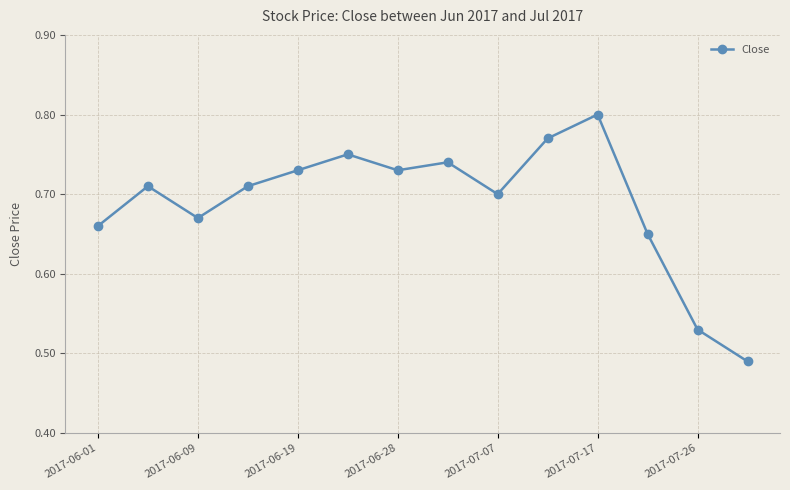

Count the values in the range 0 to 1.

14